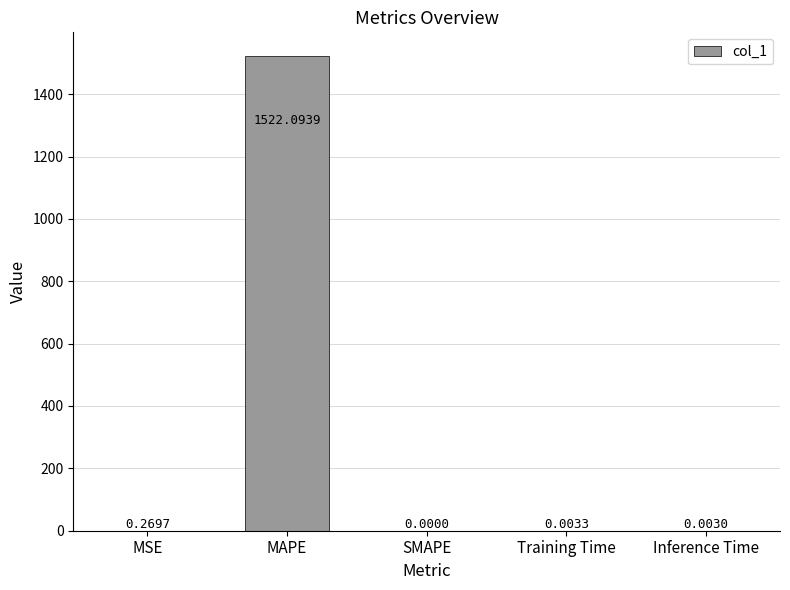

Which category has the highest value across all series?

MAPE